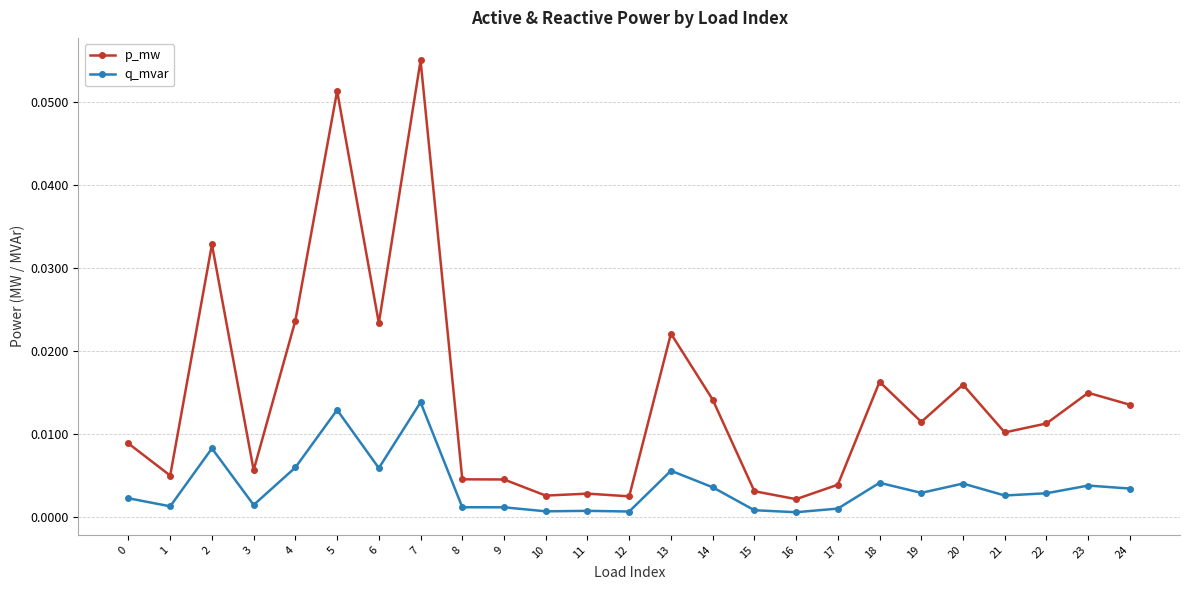

What is the sum of all p_mw values?

0.4